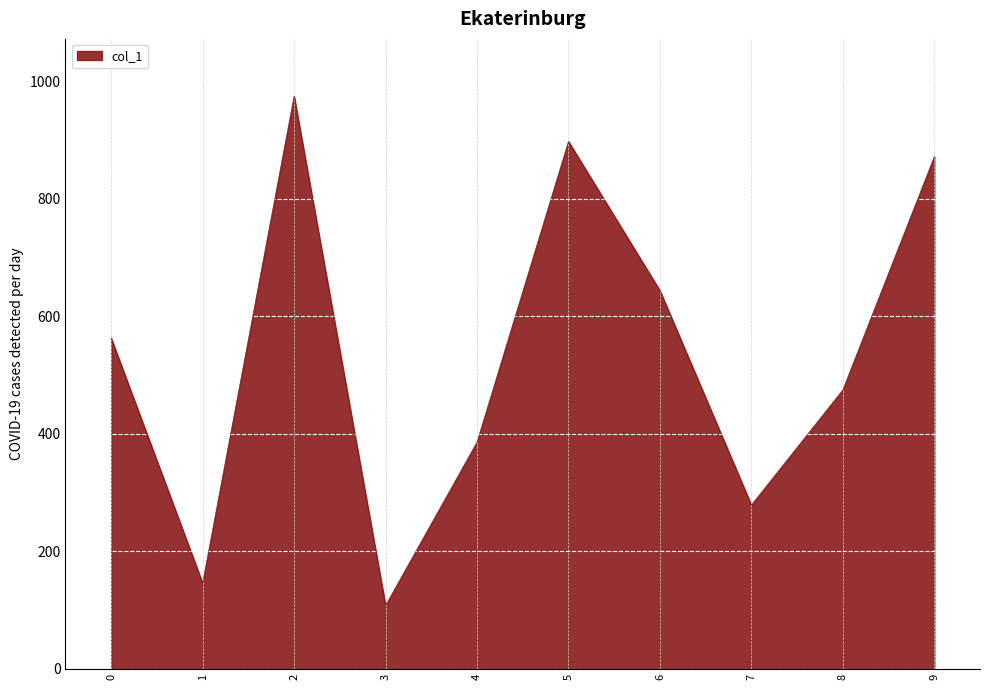

List the labels in order of value, largest first.

2, 5, 9, 6, 0, 8, 4, 7, 1, 3